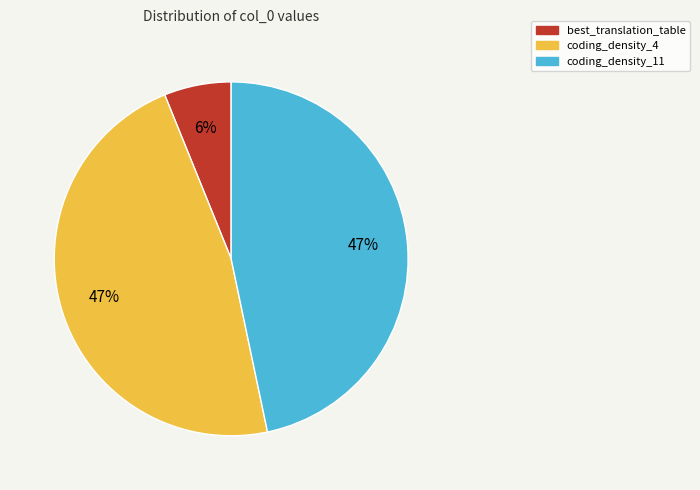

Between coding_density_11 and best_translation_table, which is larger?

coding_density_11